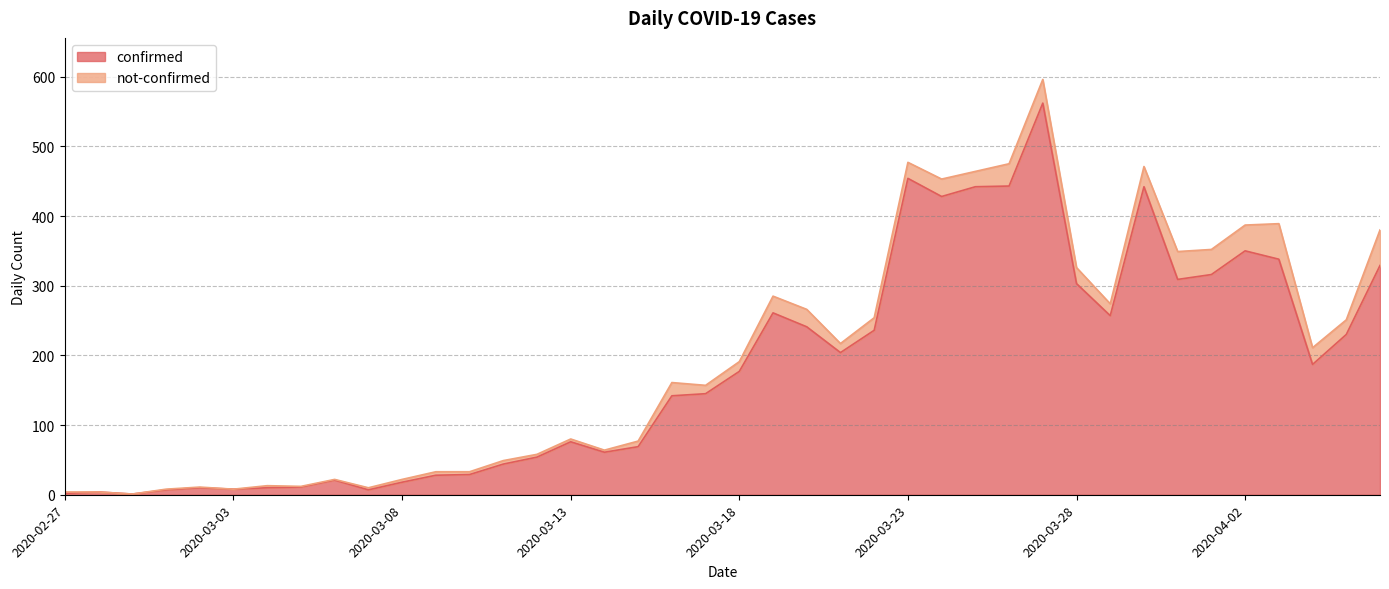

What is the label of the 12th point from the left?

2020-03-09